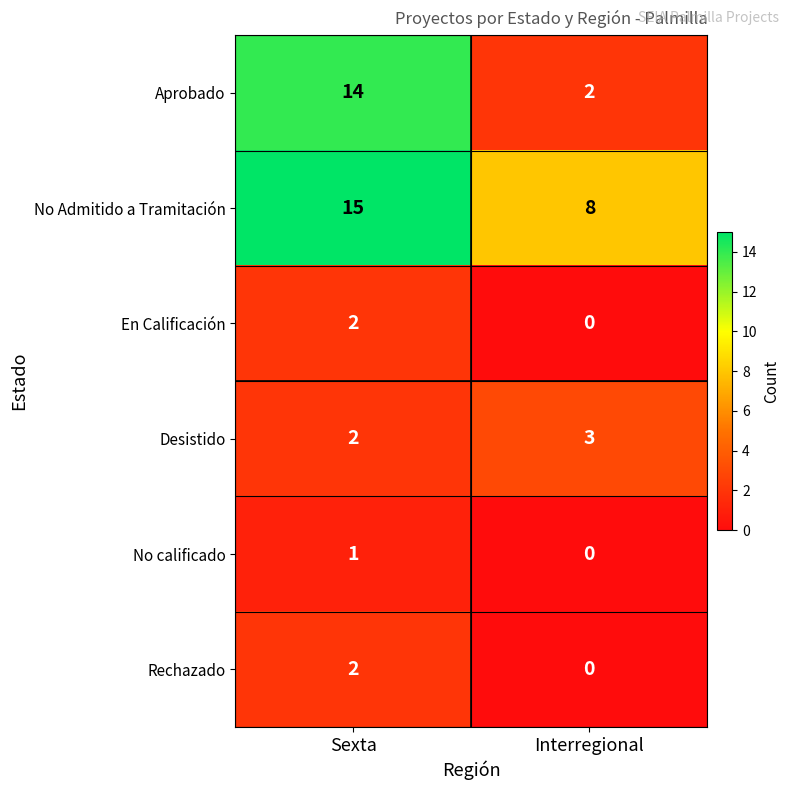

Reading left to right, extract all data points from this chart.

Aprobado: 14	2
No Admitido a Tramitación: 15	8
En Calificación: 2	0
Desistido: 2	3
No calificado: 1	0
Rechazado: 2	0